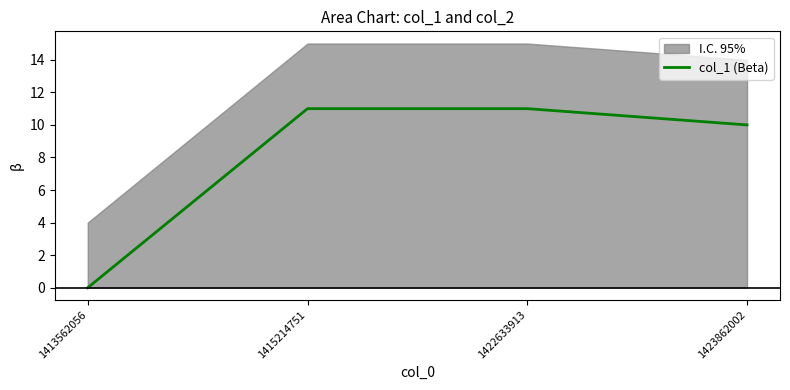

Rank the categories by value from highest to lowest.

1415214751, 1422633913, 1423862002, 1413562056